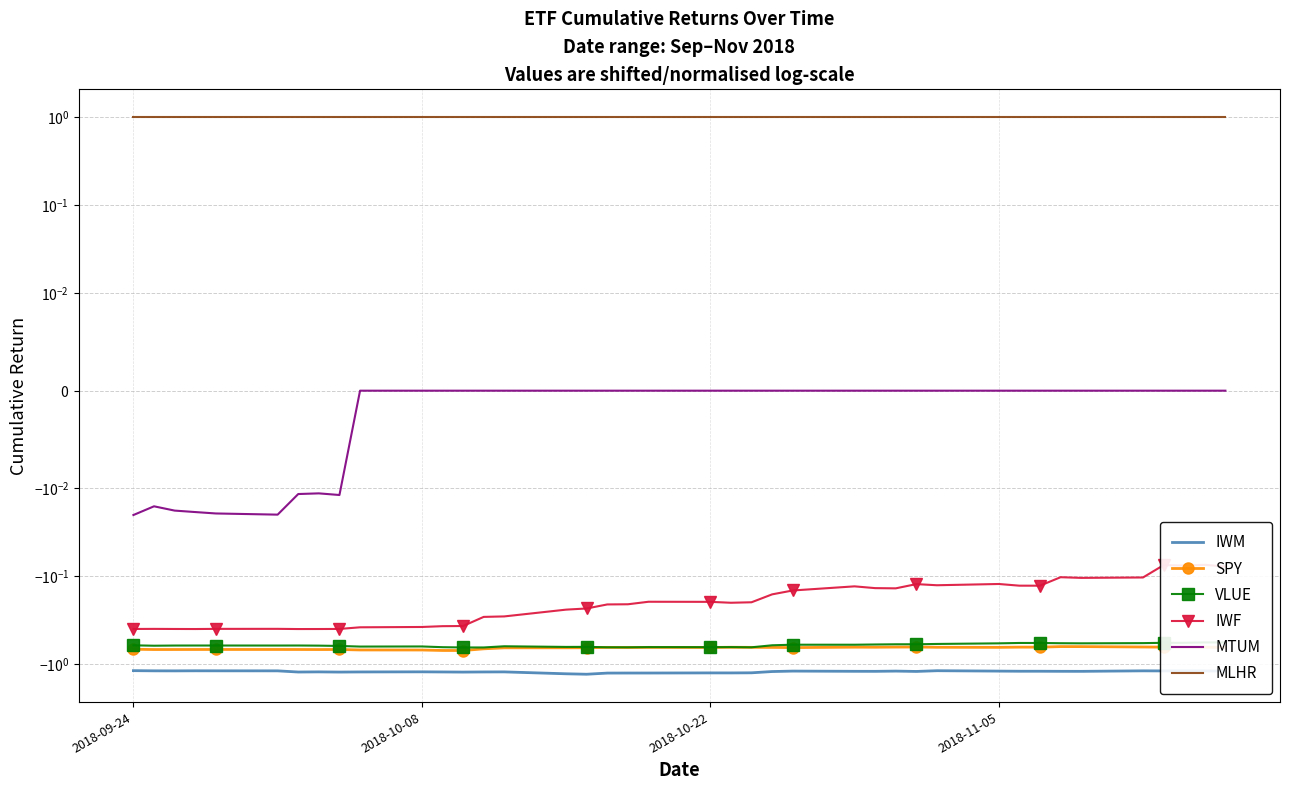

What is the average value of the IWM series?

-1.2